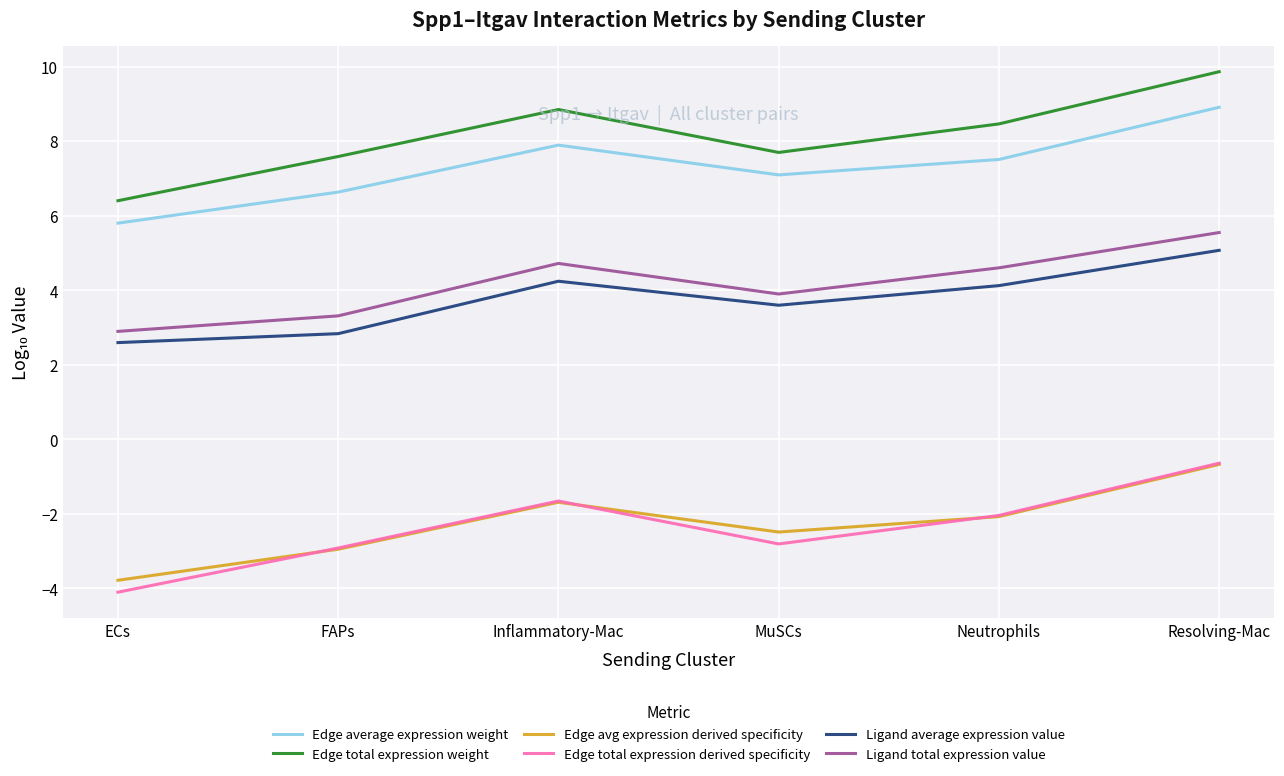

Which series changed the most between ECs and Inflammatory-Mac?

Edge total expression weight